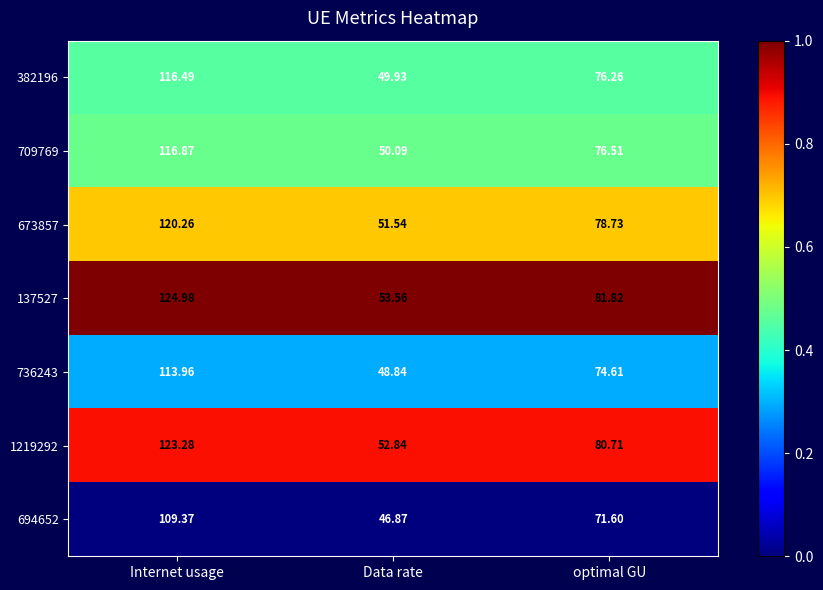

Which series has the largest range (max minus min)?

137527